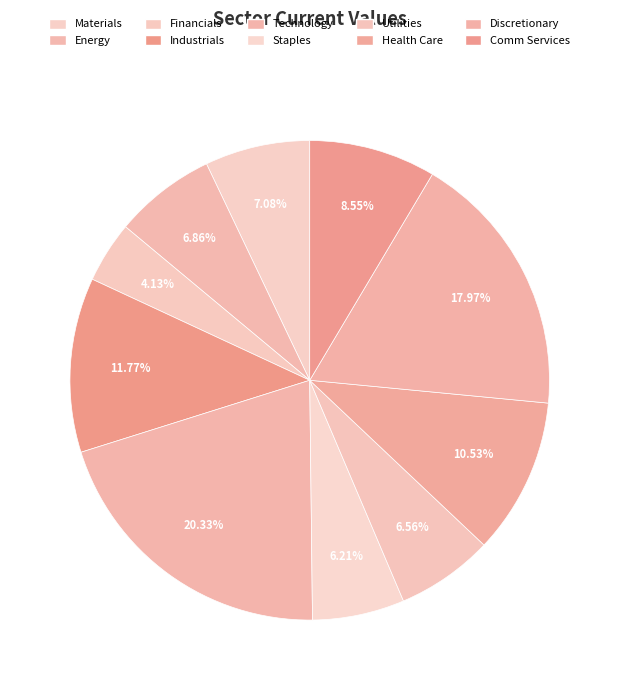

Does Health Care represent more than half of the total?

No